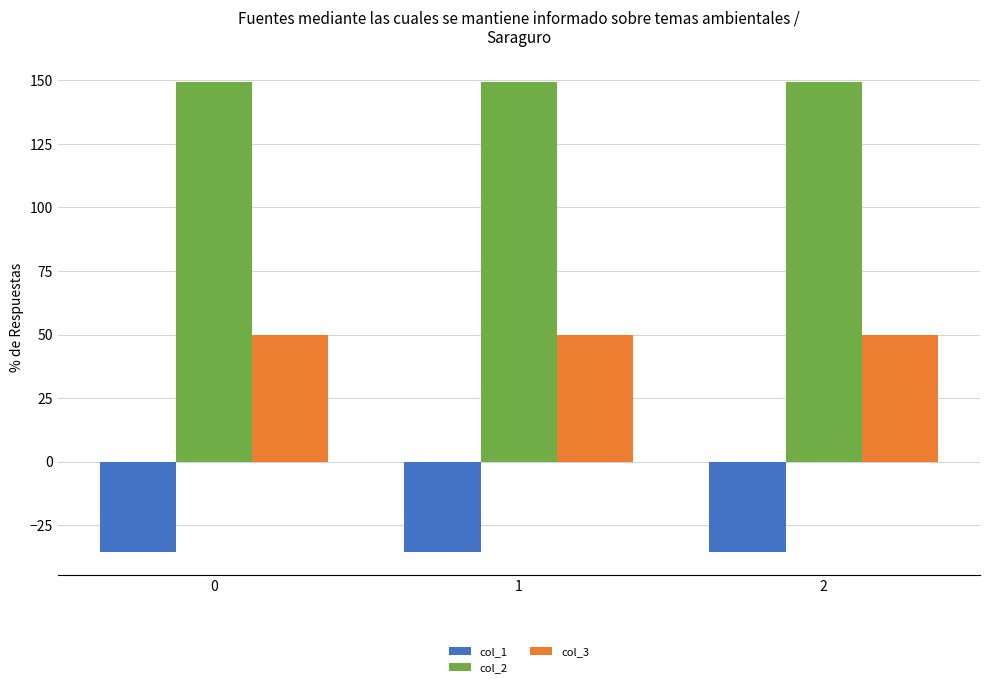

True or false: col_3 has a value of 50.0 at 1.

True